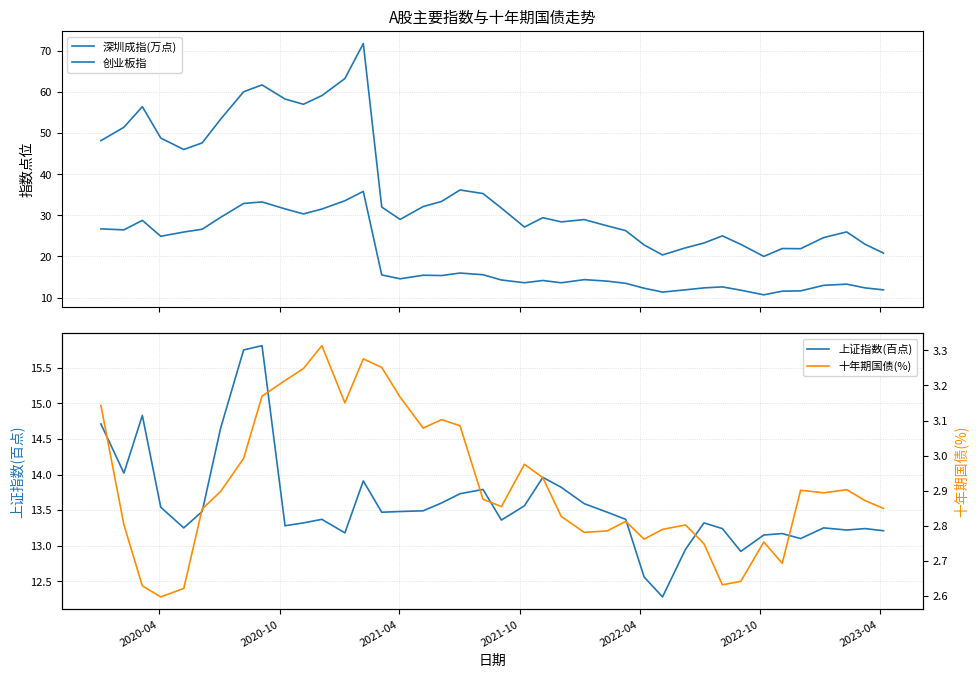

How many interior local valleys does the 十年期国债(%) series have?

9